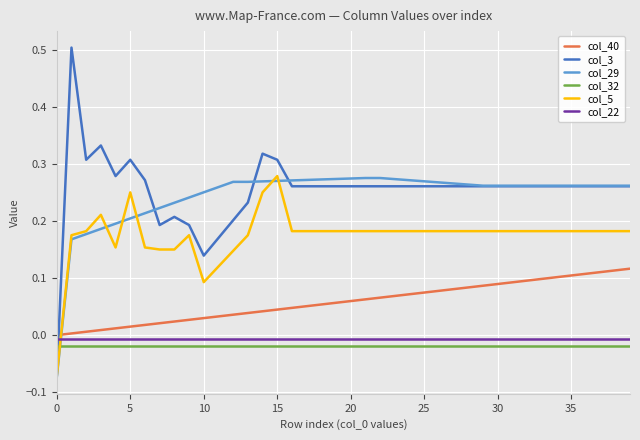

What is the maximum value shown in the chart?

0.5